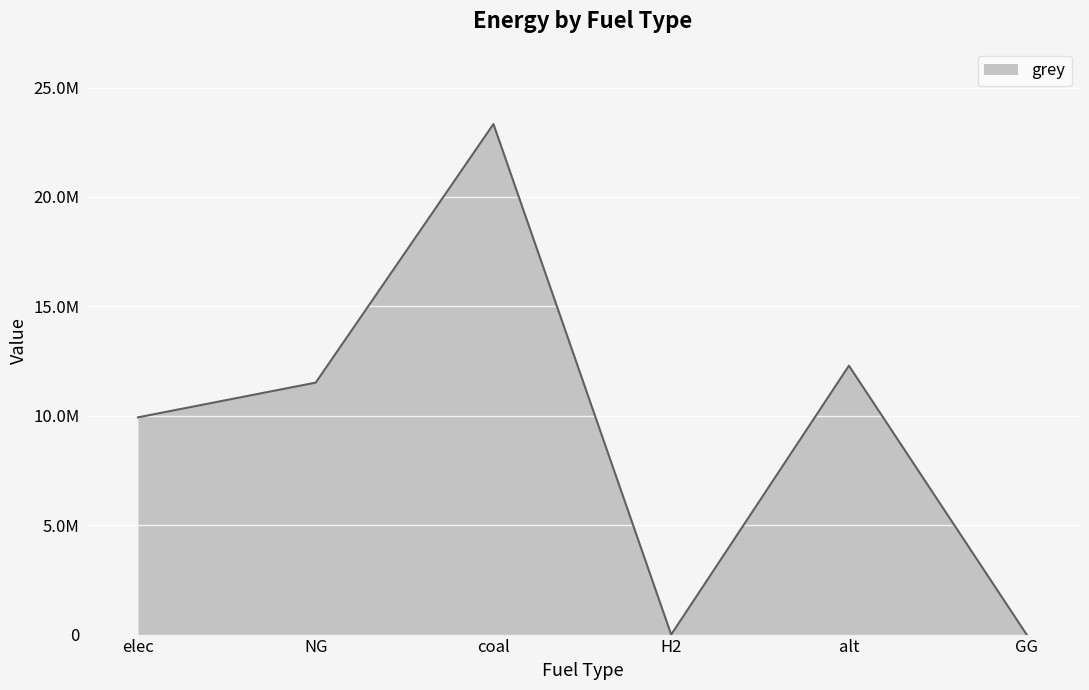

Reading left to right, what are all the values shown in this chart?

9928235.0	11514734.4	23333392.0	0.0	12288253.3	0.0